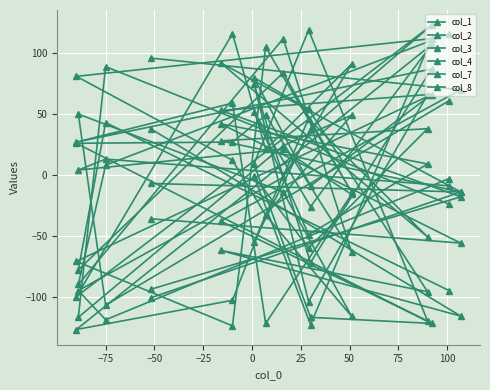

How many lines are shown in the chart?

6